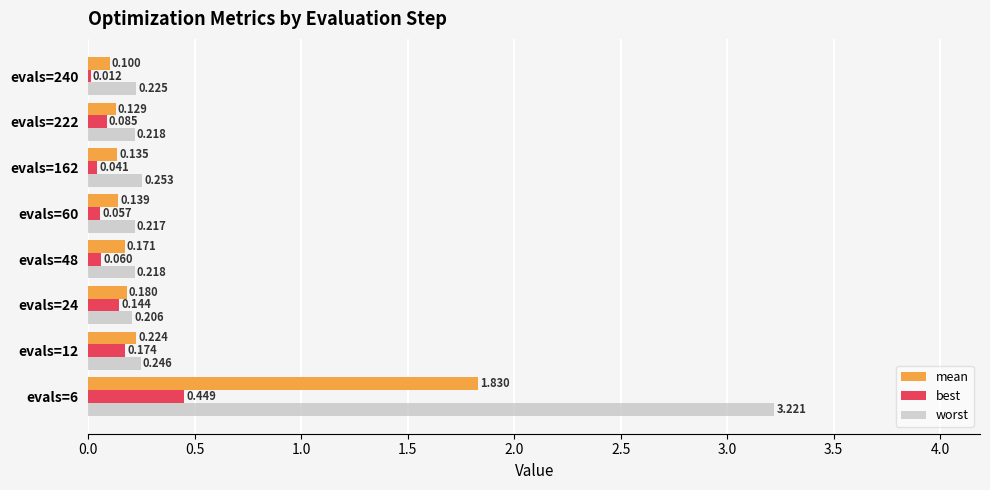

Which series changed the most between evals=12 and evals=162?

best